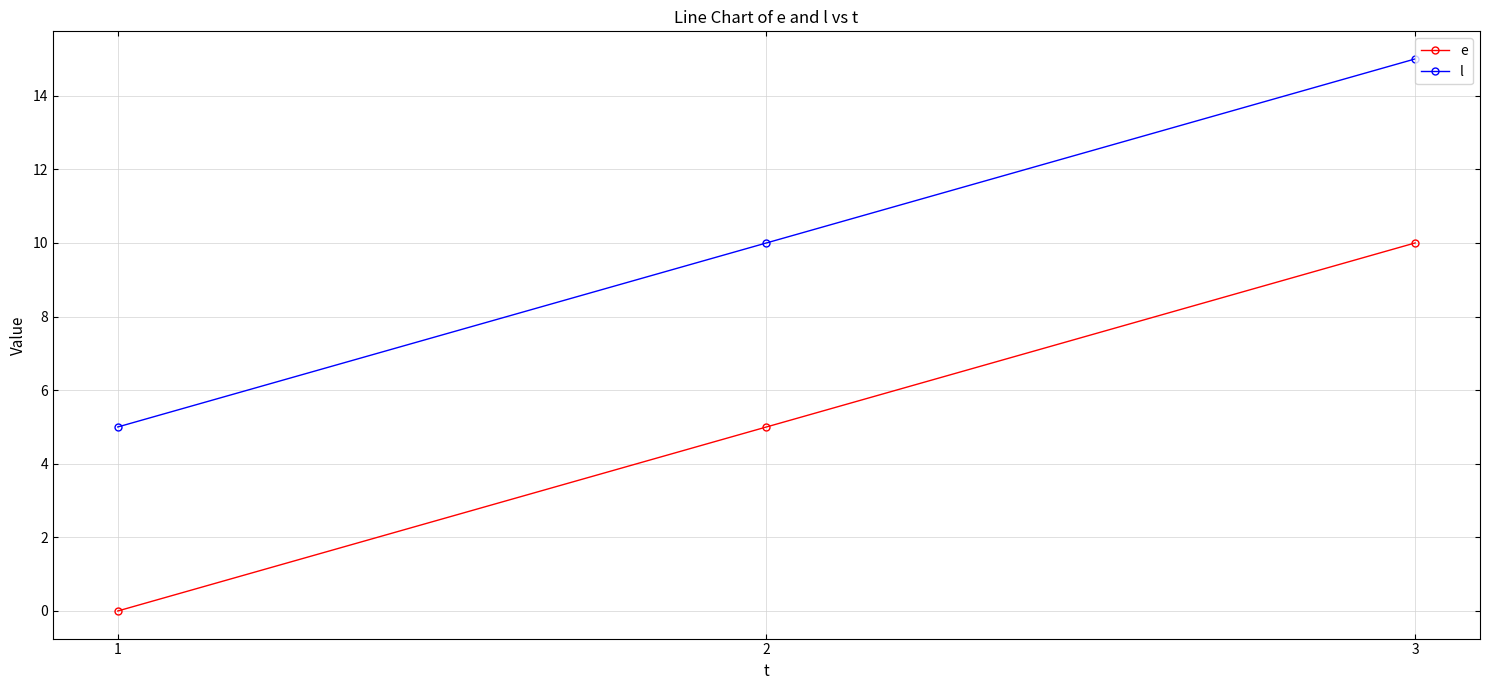

At which category is the sum across all series the highest?

3